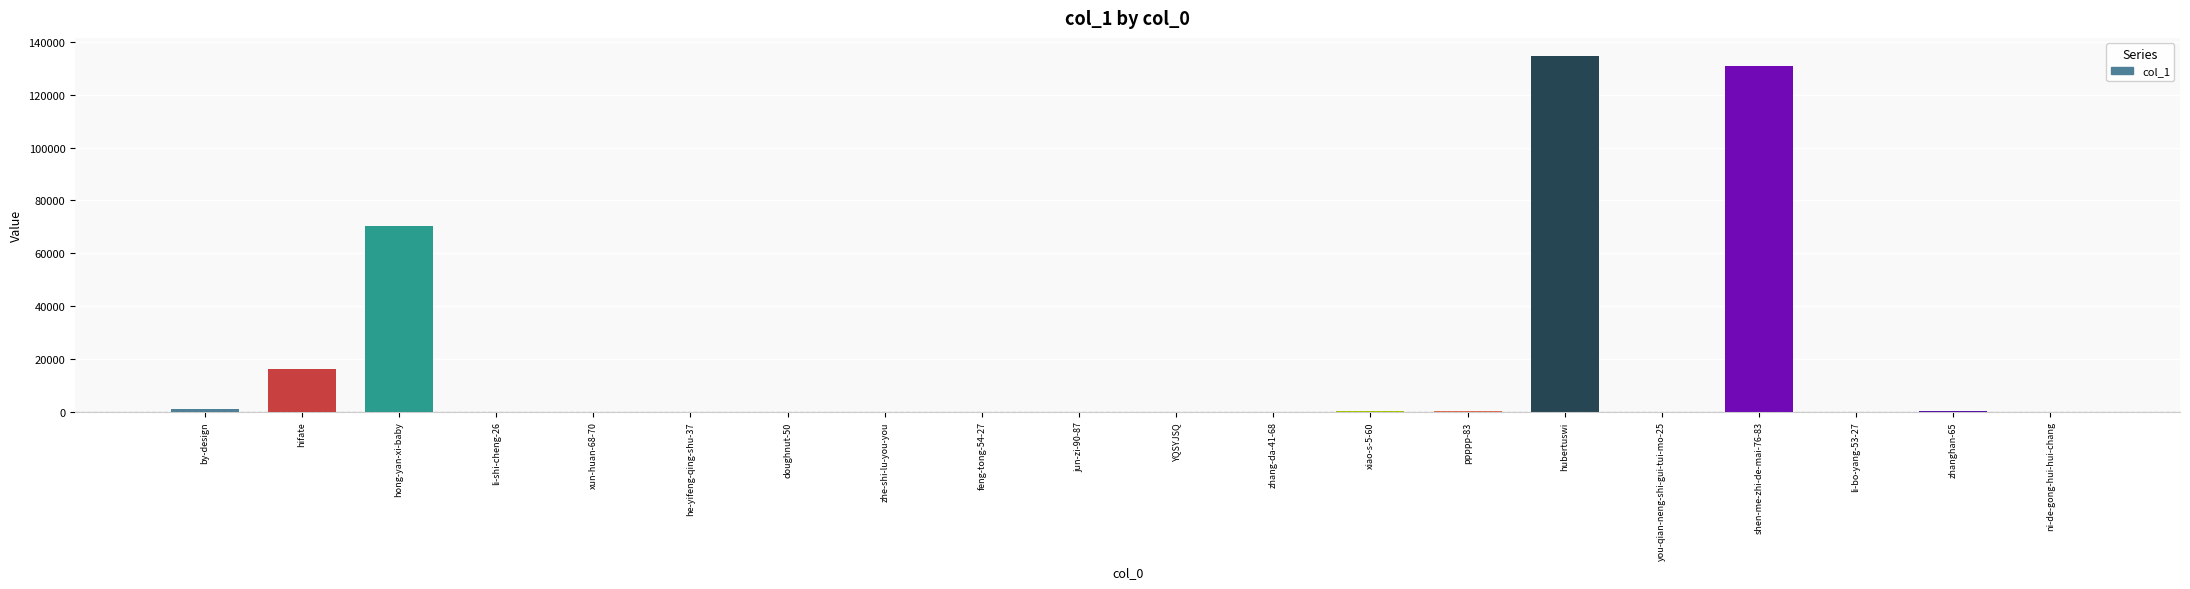

Is it true that the value at by-design is 829?

True